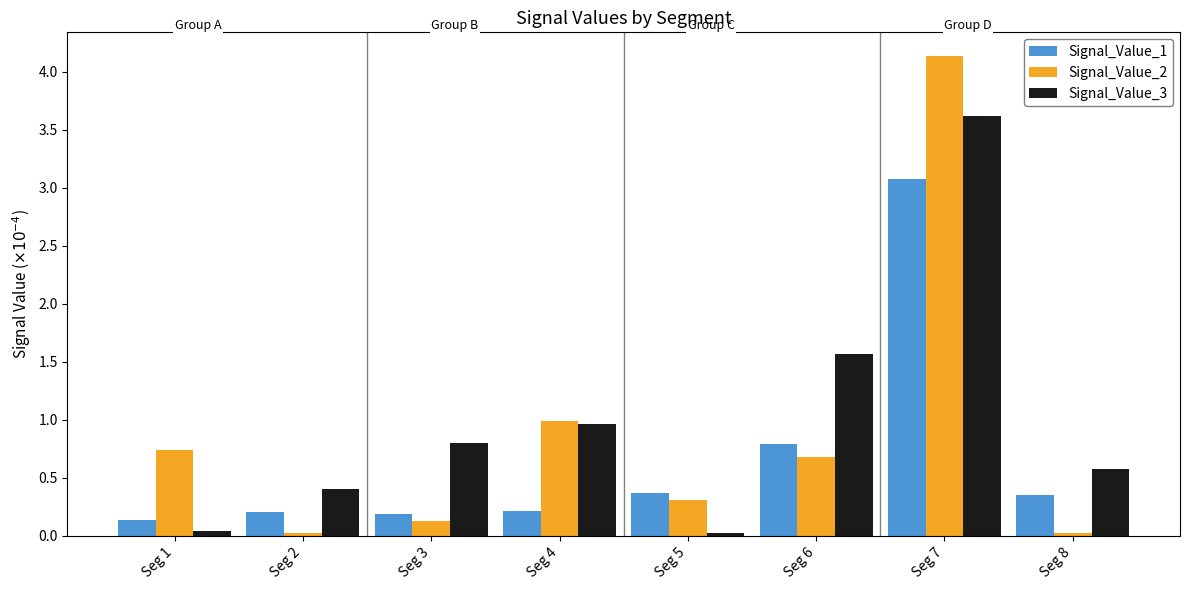

What is the difference between the second highest and minimum values in the Signal_Value_1 series?

0.7